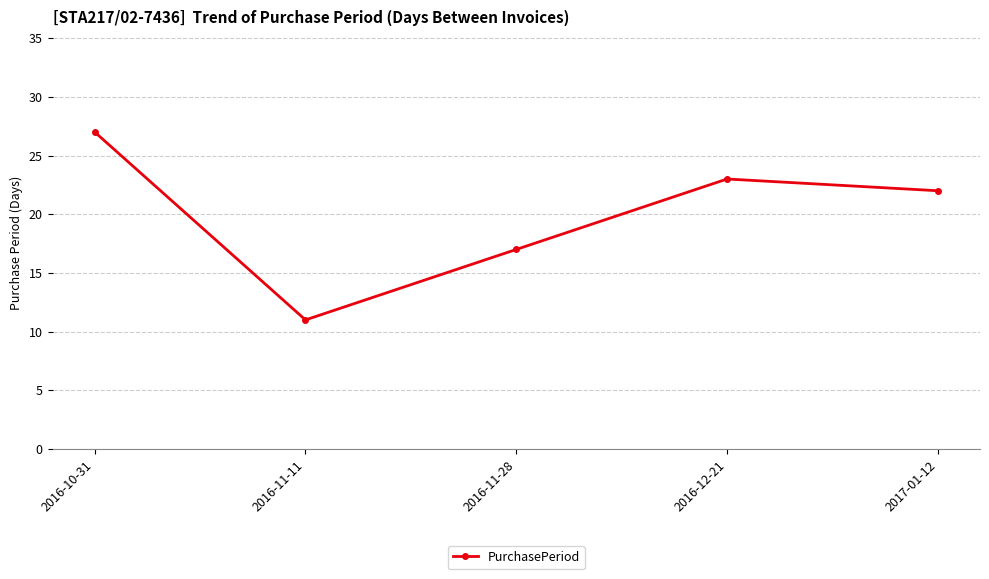

At which label does the data first exceed 22?

2016-10-31